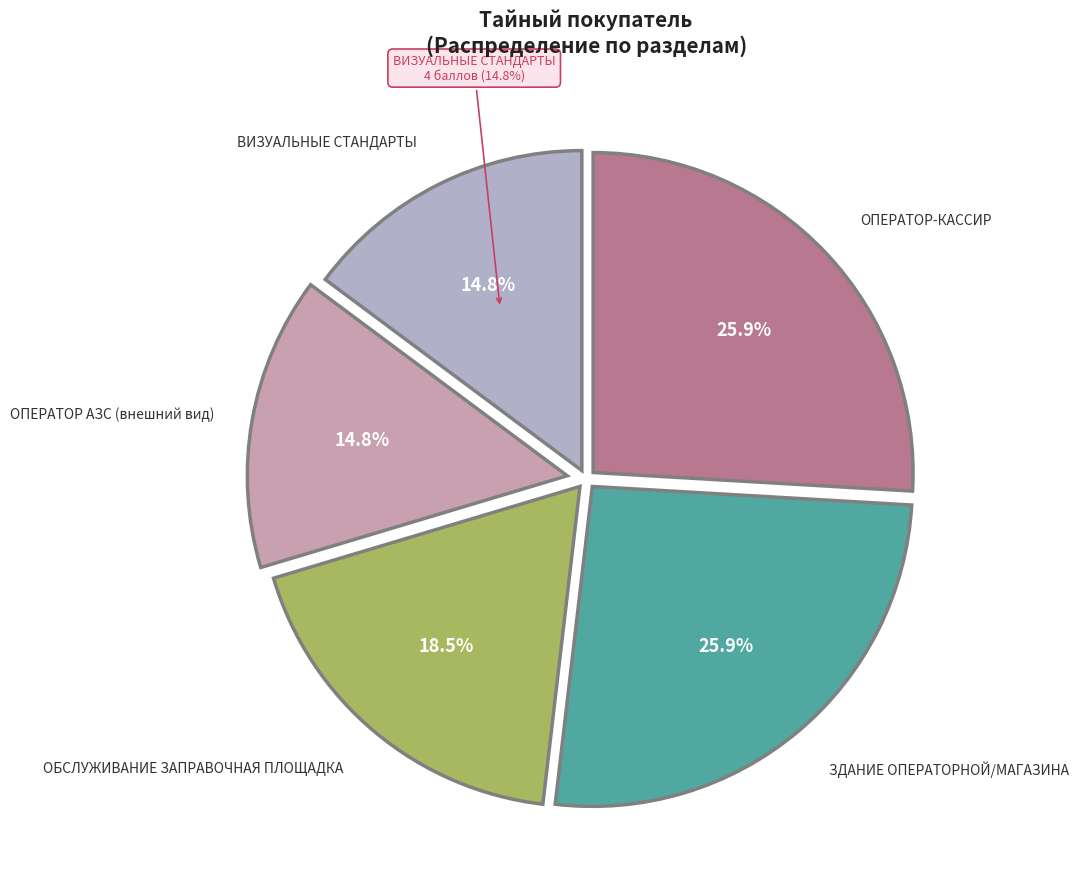

The ОБСЛУЖИВАНИЕ ЗАПРАВОЧНАЯ ПЛОЩАДКА slice represents 19% of the pie. True or false?

True